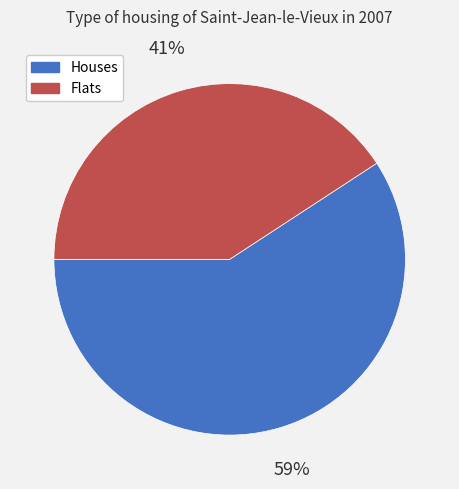

Is the sum of Flats and Houses greater than half?

Yes